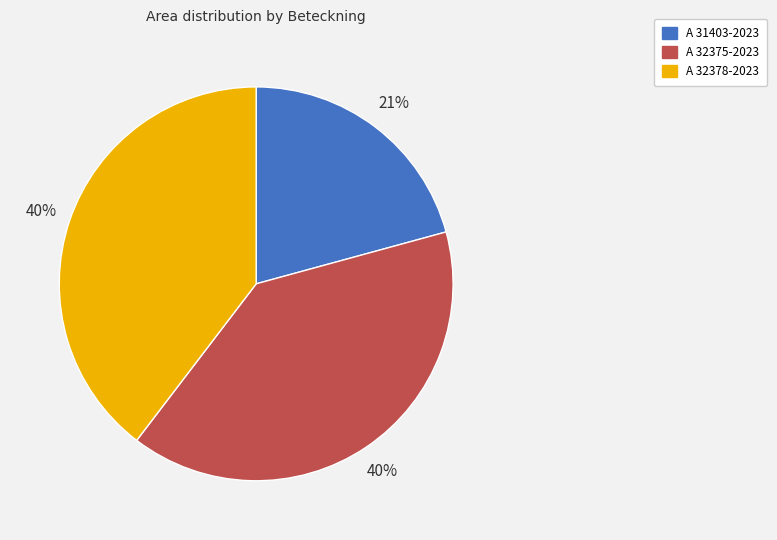

What percentage is the A 31403-2023 slice, to the nearest percent?

21%